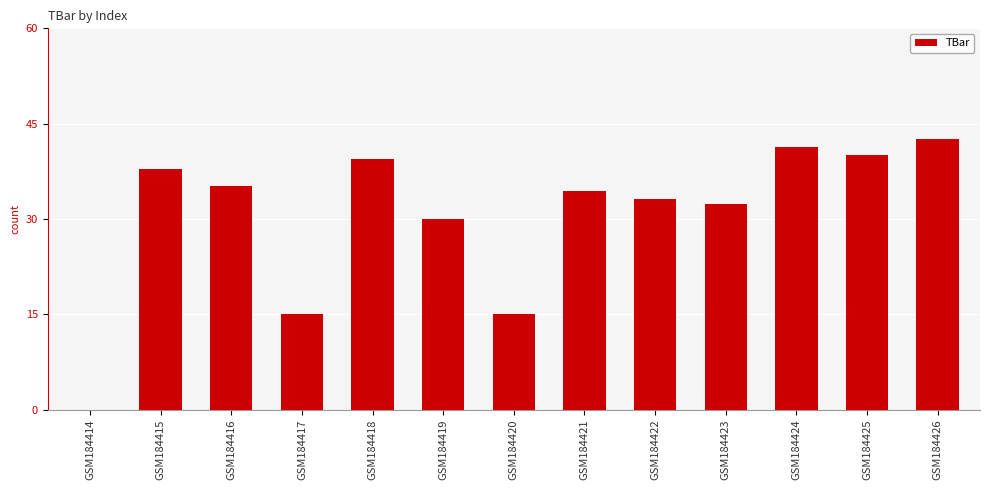

Between GSM184416 and GSM184419, which is larger?

GSM184416